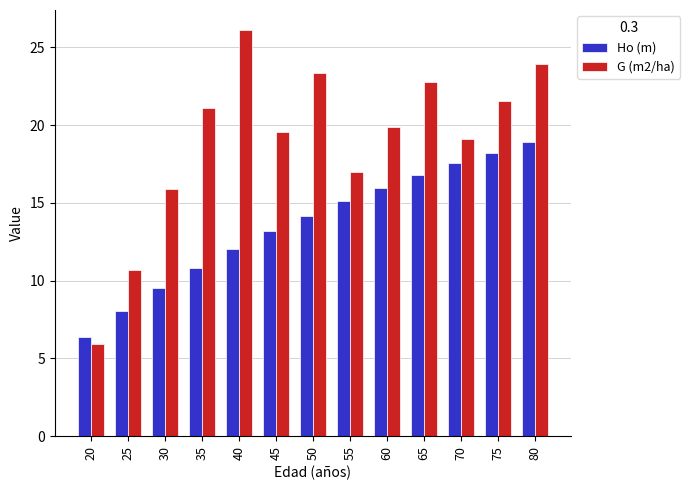

Rank the categories by Ho (m) value from highest to lowest.

80, 75, 70, 65, 60, 55, 50, 45, 40, 35, 30, 25, 20